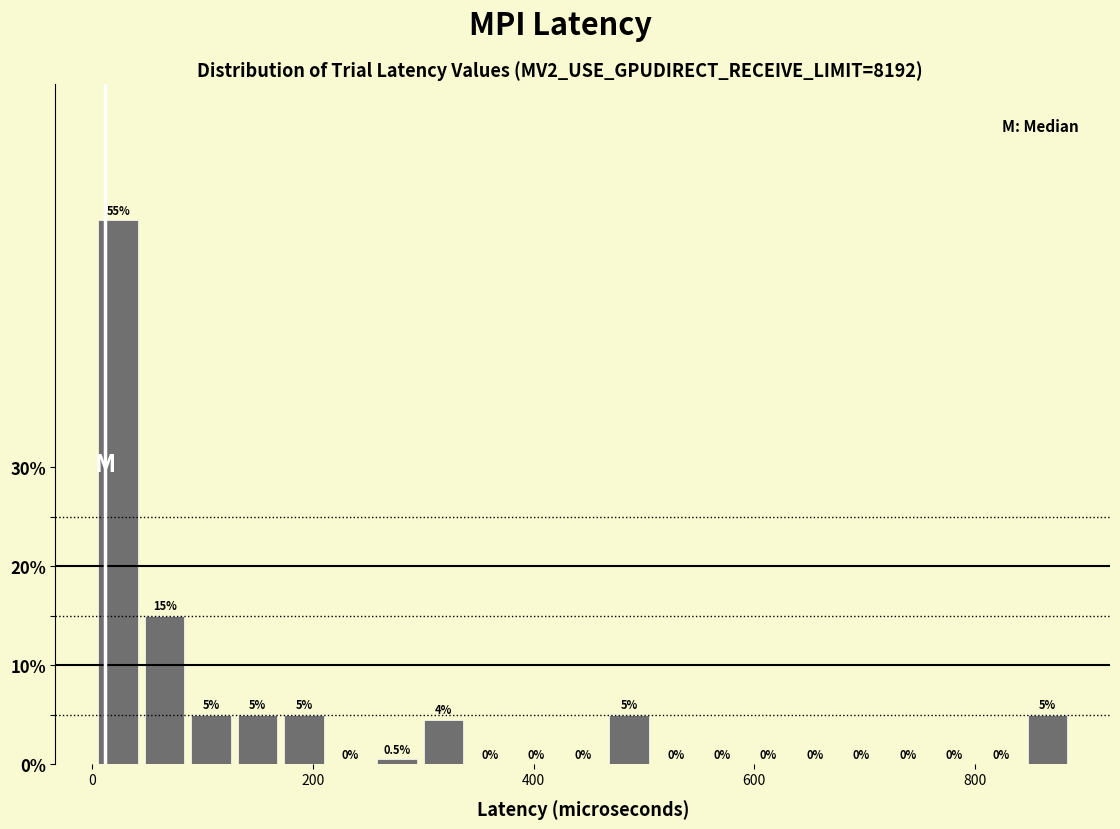

Around what value on the x-axis is the tallest bar? Give the approximate position of its centre, as read against the axis.

20